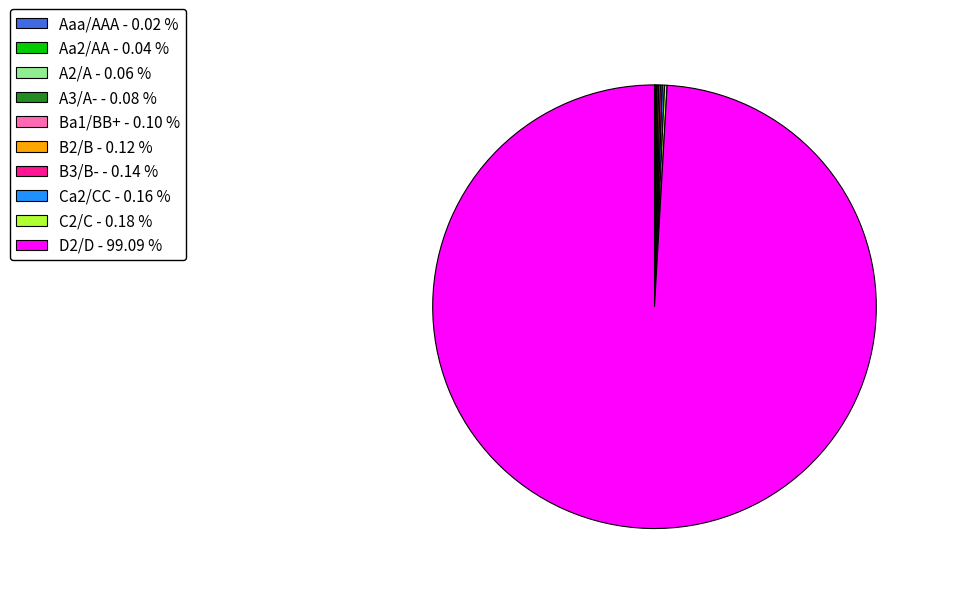

Does D2/D - 99.09 % account for over 50% of the chart?

Yes